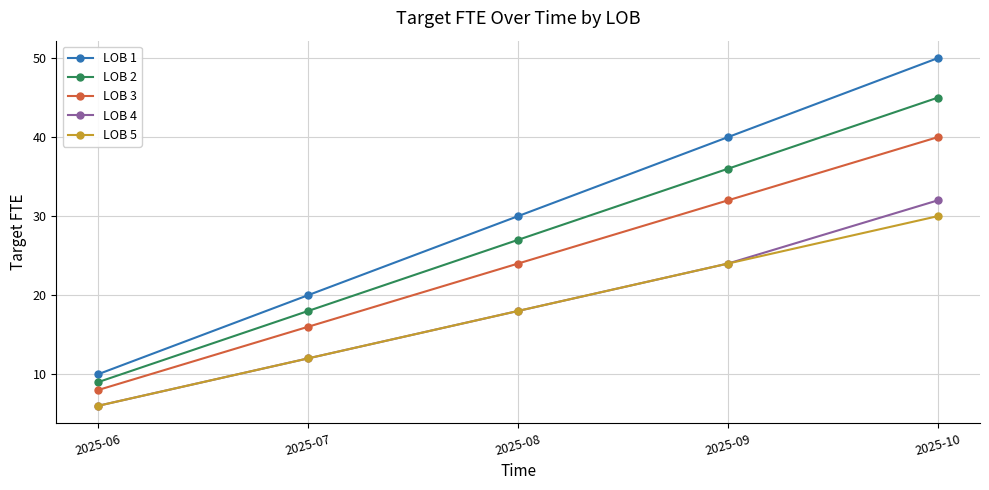

True or false: LOB 3 and LOB 2 intersect in this chart.

False